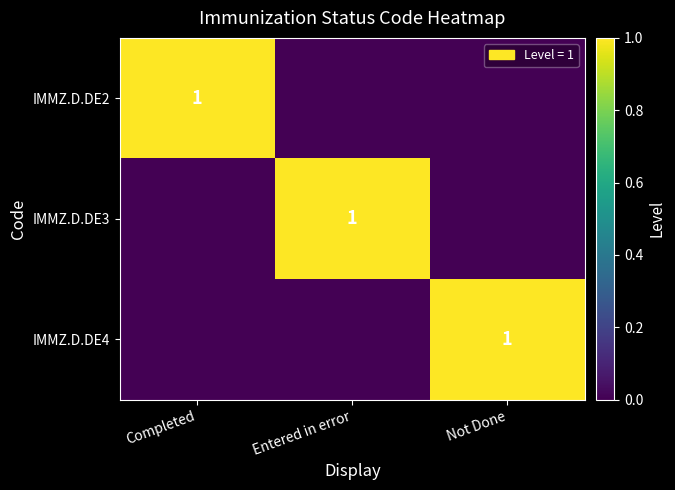

True or false: IMMZ.D.DE4 has a value of 1 at Not Done.

True